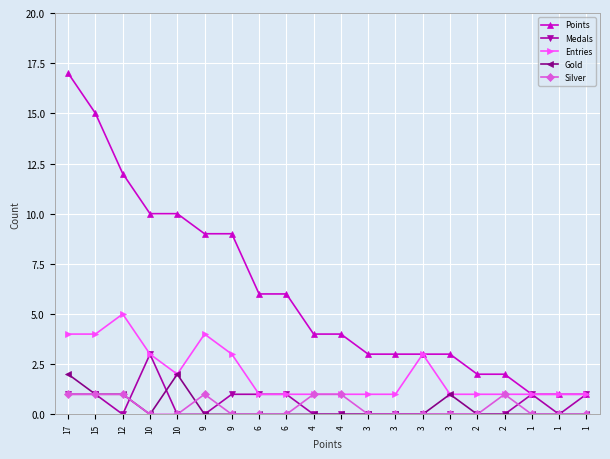

List the series in order of their peak value, highest first.

Points, Entries, Medals, Gold, Silver